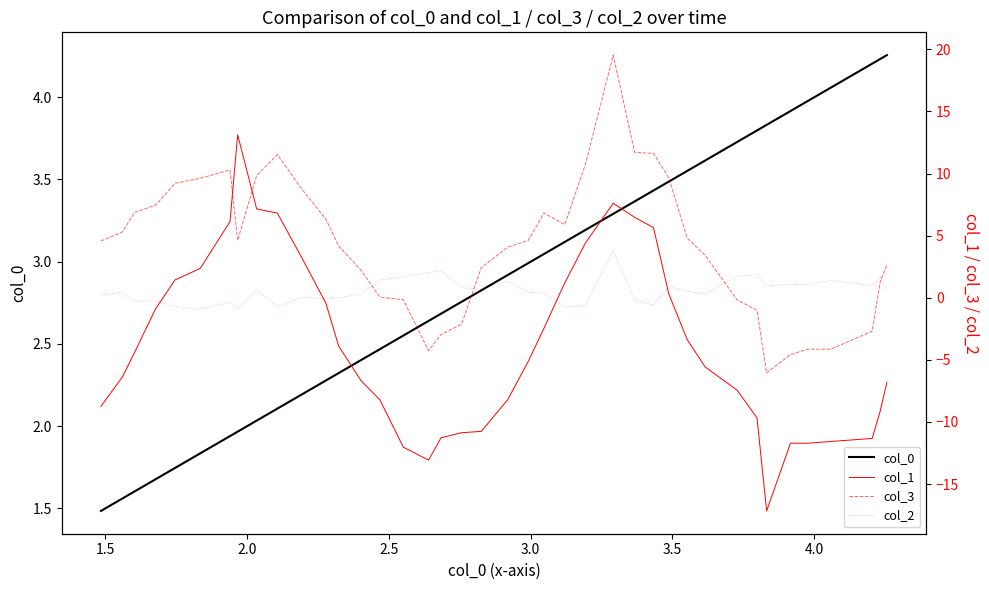

What is the minimum value for col_0?

1.5